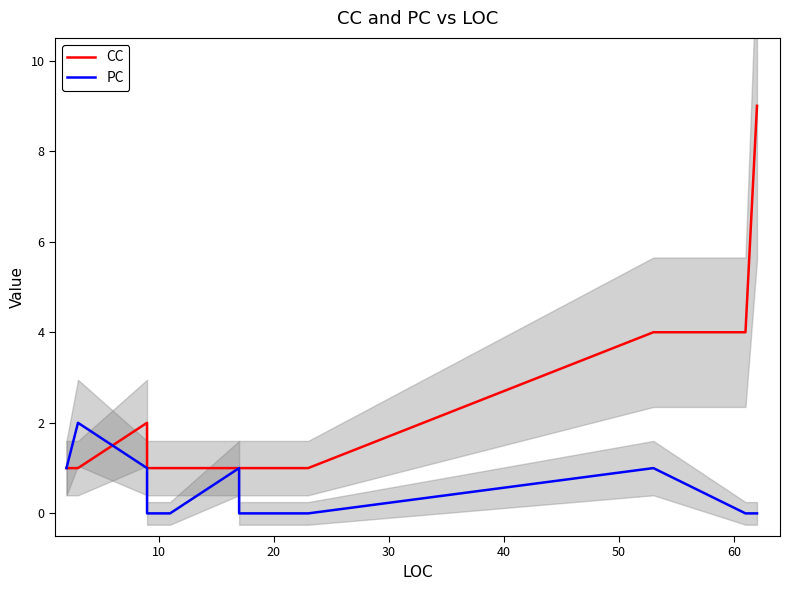

True or false: PC has more than 2 points higher than both neighbors.

True